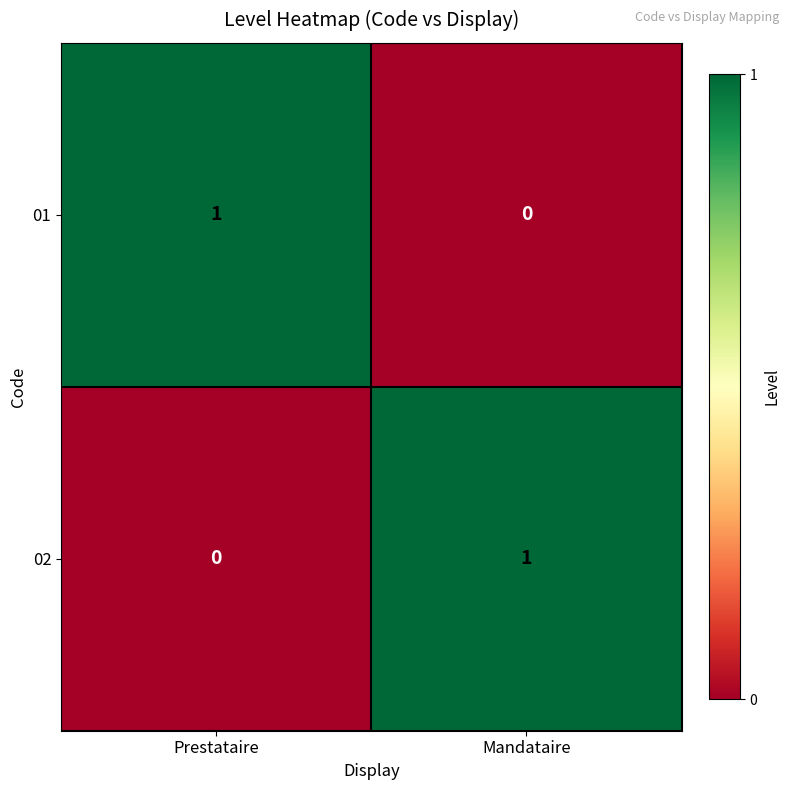

How many categories are shown in the chart?

2